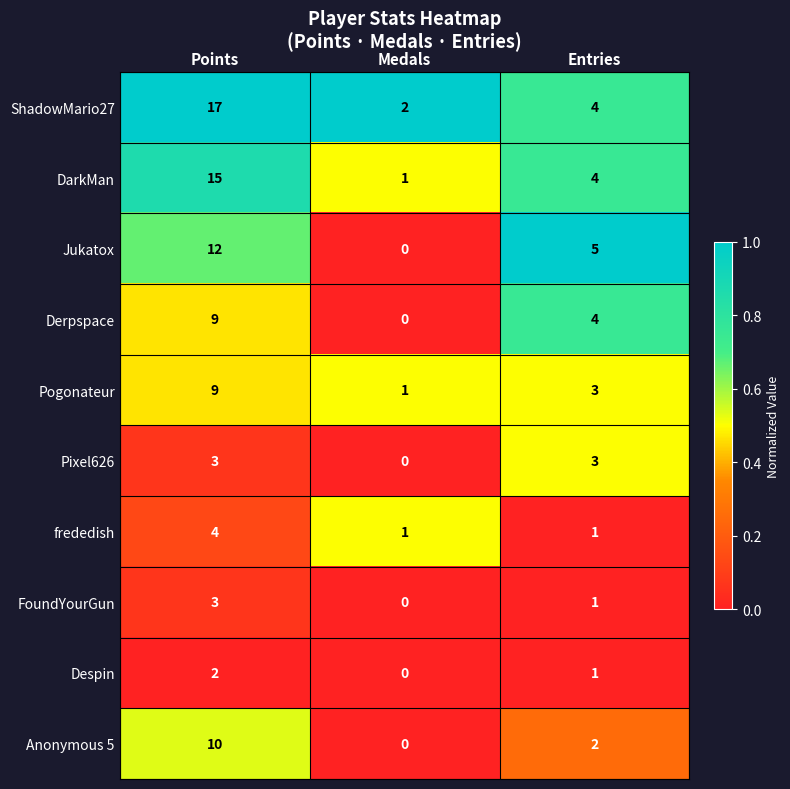

Rank the categories by DarkMan value from lowest to highest.

Medals, Entries, Points